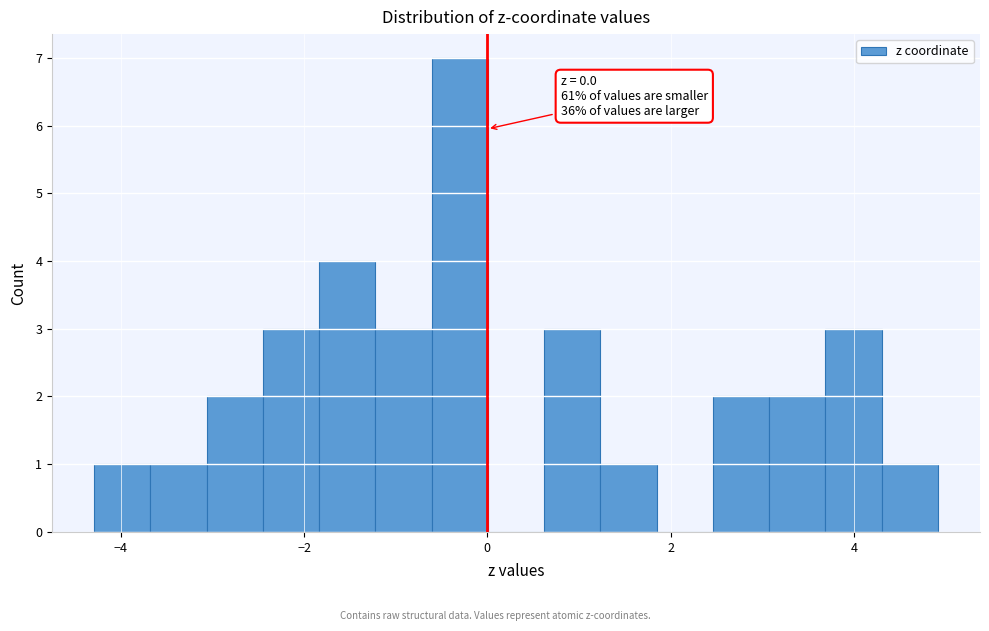

Read against the x-axis, roughly where is the centre of the tallest bar?

-0.4